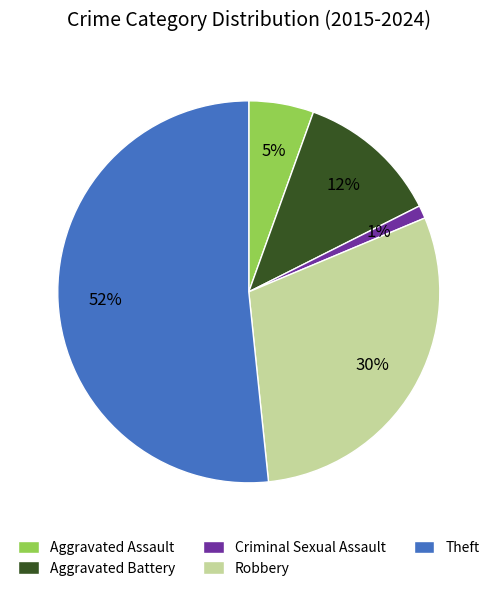

To the nearest percent, what portion does Theft represent?

52%